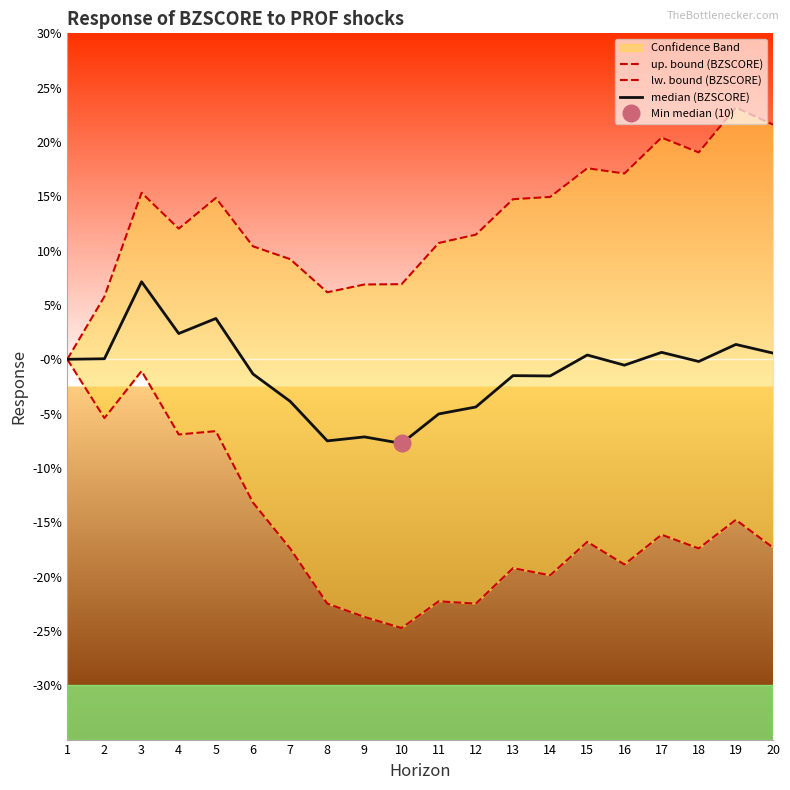

True or false: up. bound (BZSCORE) has a value of 0.1 at 7.

False